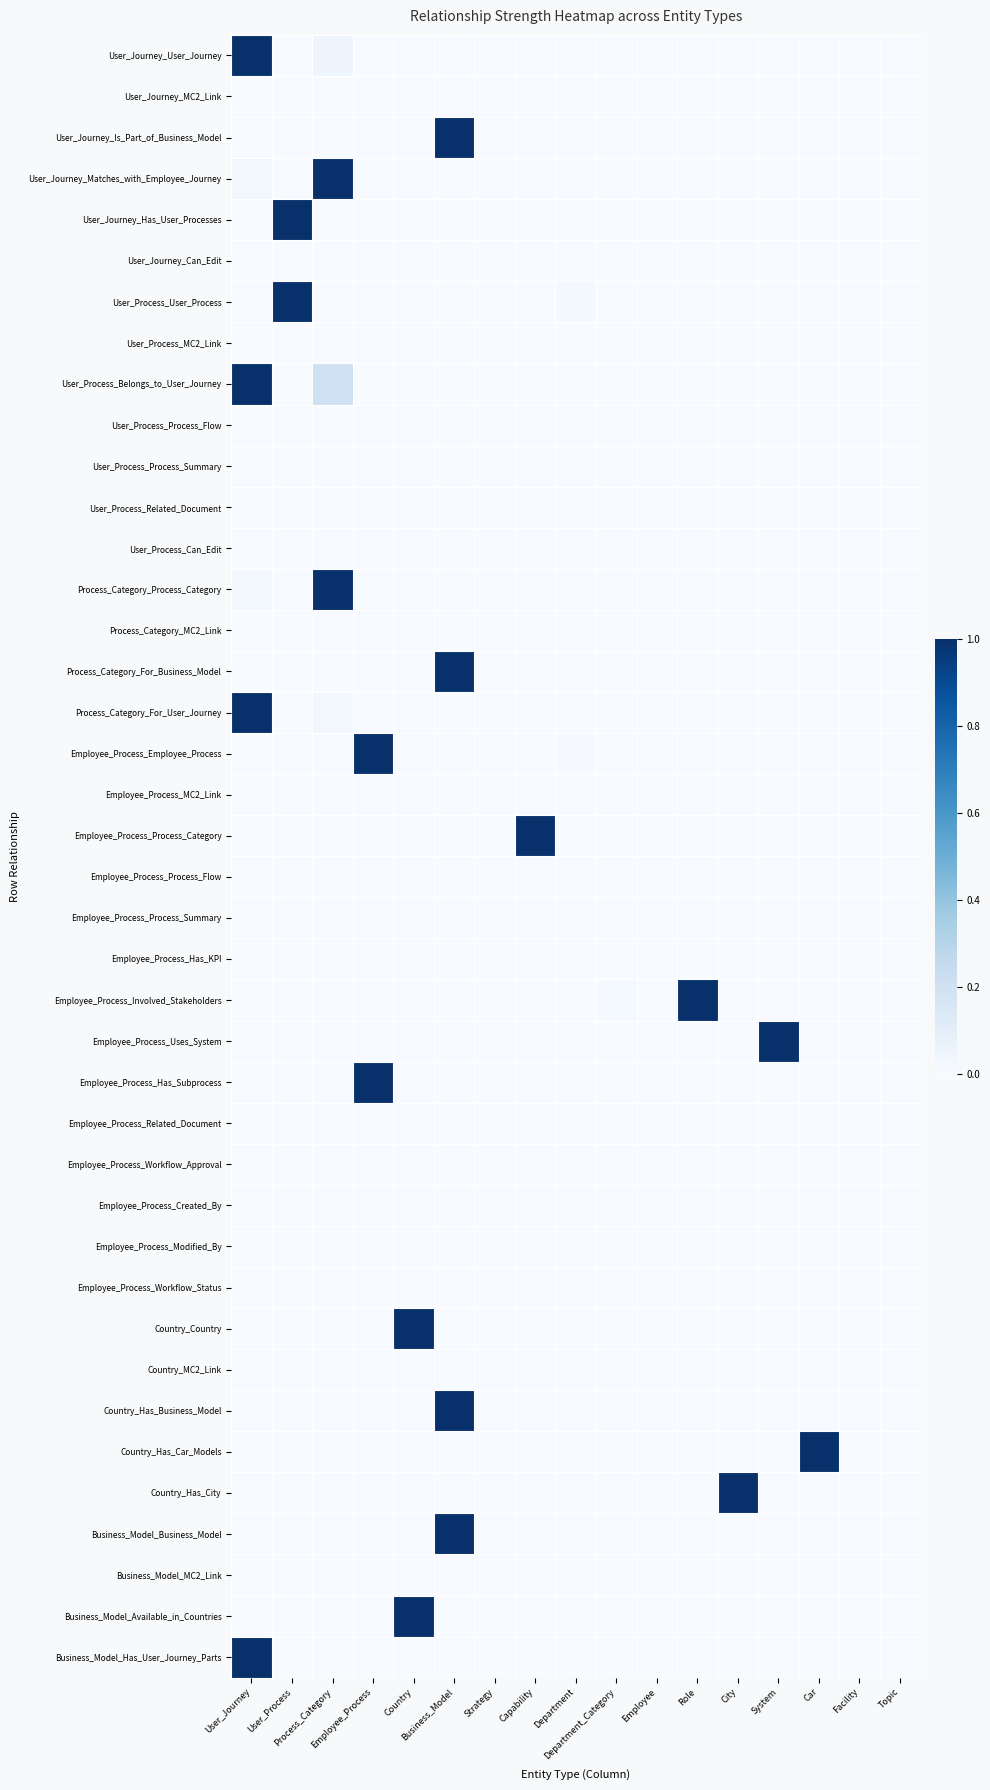

Reading right to left, transcribe all the data shown in this chart.

User_Journey_User_Journey: Topic=0.0	Facility=0.0	Car=0.0	System=0.0	City=0.0	Role=0.0	Employee=0.0	Department_Category=0.0	Department=0.0	Capability=0.0	Strategy=0.0	Business_Model=0.0	Country=0.0	Employee_Process=0.0	Process_Category=0.0	User_Process=0.0	User_Journey=1.0
User_Journey_MC2_Link: Topic=0.0	Facility=0.0	Car=0.0	System=0.0	City=0.0	Role=0.0	Employee=0.0	Department_Category=0.0	Department=0.0	Capability=0.0	Strategy=0.0	Business_Model=0.0	Country=0.0	Employee_Process=0.0	Process_Category=0.0	User_Process=0.0	User_Journey=0.0
User_Journey_Is_Part_of_Business_Model: Topic=0.0	Facility=0.0	Car=0.0	System=0.0	City=0.0	Role=0.0	Employee=0.0	Department_Category=0.0	Department=0.0	Capability=0.0	Strategy=0.0	Business_Model=1.0	Country=0.0	Employee_Process=0.0	Process_Category=0.0	User_Process=0.0	User_Journey=0.0
User_Journey_Matches_with_Employee_Journey: Topic=0.0	Facility=0.0	Car=0.0	System=0.0	City=0.0	Role=0.0	Employee=0.0	Department_Category=0.0	Department=0.0	Capability=0.0	Strategy=0.0	Business_Model=0.0	Country=0.0	Employee_Process=0.0	Process_Category=1.0	User_Process=0.0	User_Journey=0.0
User_Journey_Has_User_Processes: Topic=0.0	Facility=0.0	Car=0.0	System=0.0	City=0.0	Role=0.0	Employee=0.0	Department_Category=0.0	Department=0.0	Capability=0.0	Strategy=0.0	Business_Model=0.0	Country=0.0	Employee_Process=0.0	Process_Category=0.0	User_Process=1.0	User_Journey=0.0
User_Journey_Can_Edit: Topic=0.0	Facility=0.0	Car=0.0	System=0.0	City=0.0	Role=0.0	Employee=0.0	Department_Category=0.0	Department=0.0	Capability=0.0	Strategy=0.0	Business_Model=0.0	Country=0.0	Employee_Process=0.0	Process_Category=0.0	User_Process=0.0	User_Journey=0.0
User_Process_User_Process: Topic=0.0	Facility=0.0	Car=0.0	System=0.0	City=0.0	Role=0.0	Employee=0.0	Department_Category=0.0	Department=0.0	Capability=0.0	Strategy=0.0	Business_Model=0.0	Country=0.0	Employee_Process=0.0	Process_Category=0.0	User_Process=1.0	User_Journey=0.0
User_Process_MC2_Link: Topic=0.0	Facility=0.0	Car=0.0	System=0.0	City=0.0	Role=0.0	Employee=0.0	Department_Category=0.0	Department=0.0	Capability=0.0	Strategy=0.0	Business_Model=0.0	Country=0.0	Employee_Process=0.0	Process_Category=0.0	User_Process=0.0	User_Journey=0.0
User_Process_Belongs_to_User_Journey: Topic=0.0	Facility=0.0	Car=0.0	System=0.0	City=0.0	Role=0.0	Employee=0.0	Department_Category=0.0	Department=0.0	Capability=0.0	Strategy=0.0	Business_Model=0.0	Country=0.0	Employee_Process=0.0	Process_Category=0.2	User_Process=0.0	User_Journey=1.0
User_Process_Process_Flow: Topic=0.0	Facility=0.0	Car=0.0	System=0.0	City=0.0	Role=0.0	Employee=0.0	Department_Category=0.0	Department=0.0	Capability=0.0	Strategy=0.0	Business_Model=0.0	Country=0.0	Employee_Process=0.0	Process_Category=0.0	User_Process=0.0	User_Journey=0.0
User_Process_Process_Summary: Topic=0.0	Facility=0.0	Car=0.0	System=0.0	City=0.0	Role=0.0	Employee=0.0	Department_Category=0.0	Department=0.0	Capability=0.0	Strategy=0.0	Business_Model=0.0	Country=0.0	Employee_Process=0.0	Process_Category=0.0	User_Process=0.0	User_Journey=0.0
User_Process_Related_Document: Topic=0.0	Facility=0.0	Car=0.0	System=0.0	City=0.0	Role=0.0	Employee=0.0	Department_Category=0.0	Department=0.0	Capability=0.0	Strategy=0.0	Business_Model=0.0	Country=0.0	Employee_Process=0.0	Process_Category=0.0	User_Process=0.0	User_Journey=0.0
User_Process_Can_Edit: Topic=0.0	Facility=0.0	Car=0.0	System=0.0	City=0.0	Role=0.0	Employee=0.0	Department_Category=0.0	Department=0.0	Capability=0.0	Strategy=0.0	Business_Model=0.0	Country=0.0	Employee_Process=0.0	Process_Category=0.0	User_Process=0.0	User_Journey=0.0
Process_Category_Process_Category: Topic=0.0	Facility=0.0	Car=0.0	System=0.0	City=0.0	Role=0.0	Employee=0.0	Department_Category=0.0	Department=0.0	Capability=0.0	Strategy=0.0	Business_Model=0.0	Country=0.0	Employee_Process=0.0	Process_Category=1.0	User_Process=0.0	User_Journey=0.0
Process_Category_MC2_Link: Topic=0.0	Facility=0.0	Car=0.0	System=0.0	City=0.0	Role=0.0	Employee=0.0	Department_Category=0.0	Department=0.0	Capability=0.0	Strategy=0.0	Business_Model=0.0	Country=0.0	Employee_Process=0.0	Process_Category=0.0	User_Process=0.0	User_Journey=0.0
Process_Category_For_Business_Model: Topic=0.0	Facility=0.0	Car=0.0	System=0.0	City=0.0	Role=0.0	Employee=0.0	Department_Category=0.0	Department=0.0	Capability=0.0	Strategy=0.0	Business_Model=1.0	Country=0.0	Employee_Process=0.0	Process_Category=0.0	User_Process=0.0	User_Journey=0.0
Process_Category_For_User_Journey: Topic=0.0	Facility=0.0	Car=0.0	System=0.0	City=0.0	Role=0.0	Employee=0.0	Department_Category=0.0	Department=0.0	Capability=0.0	Strategy=0.0	Business_Model=0.0	Country=0.0	Employee_Process=0.0	Process_Category=0.0	User_Process=0.0	User_Journey=1.0
Employee_Process_Employee_Process: Topic=0.0	Facility=0.0	Car=0.0	System=0.0	City=0.0	Role=0.0	Employee=0.0	Department_Category=0.0	Department=0.0	Capability=0.0	Strategy=0.0	Business_Model=0.0	Country=0.0	Employee_Process=1.0	Process_Category=0.0	User_Process=0.0	User_Journey=0.0
Employee_Process_MC2_Link: Topic=0.0	Facility=0.0	Car=0.0	System=0.0	City=0.0	Role=0.0	Employee=0.0	Department_Category=0.0	Department=0.0	Capability=0.0	Strategy=0.0	Business_Model=0.0	Country=0.0	Employee_Process=0.0	Process_Category=0.0	User_Process=0.0	User_Journey=0.0
Employee_Process_Process_Category: Topic=0.0	Facility=0.0	Car=0.0	System=0.0	City=0.0	Role=0.0	Employee=0.0	Department_Category=0.0	Department=0.0	Capability=1.0	Strategy=0.0	Business_Model=0.0	Country=0.0	Employee_Process=0.0	Process_Category=0.0	User_Process=0.0	User_Journey=0.0
Employee_Process_Process_Flow: Topic=0.0	Facility=0.0	Car=0.0	System=0.0	City=0.0	Role=0.0	Employee=0.0	Department_Category=0.0	Department=0.0	Capability=0.0	Strategy=0.0	Business_Model=0.0	Country=0.0	Employee_Process=0.0	Process_Category=0.0	User_Process=0.0	User_Journey=0.0
Employee_Process_Process_Summary: Topic=0.0	Facility=0.0	Car=0.0	System=0.0	City=0.0	Role=0.0	Employee=0.0	Department_Category=0.0	Department=0.0	Capability=0.0	Strategy=0.0	Business_Model=0.0	Country=0.0	Employee_Process=0.0	Process_Category=0.0	User_Process=0.0	User_Journey=0.0
Employee_Process_Has_KPI: Topic=0.0	Facility=0.0	Car=0.0	System=0.0	City=0.0	Role=0.0	Employee=0.0	Department_Category=0.0	Department=0.0	Capability=0.0	Strategy=0.0	Business_Model=0.0	Country=0.0	Employee_Process=0.0	Process_Category=0.0	User_Process=0.0	User_Journey=0.0
Employee_Process_Involved_Stakeholders: Topic=0.0	Facility=0.0	Car=0.0	System=0.0	City=0.0	Role=1.0	Employee=0.0	Department_Category=0.0	Department=0.0	Capability=0.0	Strategy=0.0	Business_Model=0.0	Country=0.0	Employee_Process=0.0	Process_Category=0.0	User_Process=0.0	User_Journey=0.0
Employee_Process_Uses_System: Topic=0.0	Facility=0.0	Car=0.0	System=1.0	City=0.0	Role=0.0	Employee=0.0	Department_Category=0.0	Department=0.0	Capability=0.0	Strategy=0.0	Business_Model=0.0	Country=0.0	Employee_Process=0.0	Process_Category=0.0	User_Process=0.0	User_Journey=0.0
Employee_Process_Has_Subprocess: Topic=0.0	Facility=0.0	Car=0.0	System=0.0	City=0.0	Role=0.0	Employee=0.0	Department_Category=0.0	Department=0.0	Capability=0.0	Strategy=0.0	Business_Model=0.0	Country=0.0	Employee_Process=1.0	Process_Category=0.0	User_Process=0.0	User_Journey=0.0
Employee_Process_Related_Document: Topic=0.0	Facility=0.0	Car=0.0	System=0.0	City=0.0	Role=0.0	Employee=0.0	Department_Category=0.0	Department=0.0	Capability=0.0	Strategy=0.0	Business_Model=0.0	Country=0.0	Employee_Process=0.0	Process_Category=0.0	User_Process=0.0	User_Journey=0.0
Employee_Process_Workflow_Approval: Topic=0.0	Facility=0.0	Car=0.0	System=0.0	City=0.0	Role=0.0	Employee=0.0	Department_Category=0.0	Department=0.0	Capability=0.0	Strategy=0.0	Business_Model=0.0	Country=0.0	Employee_Process=0.0	Process_Category=0.0	User_Process=0.0	User_Journey=0.0
Employee_Process_Created_By: Topic=0.0	Facility=0.0	Car=0.0	System=0.0	City=0.0	Role=0.0	Employee=0.0	Department_Category=0.0	Department=0.0	Capability=0.0	Strategy=0.0	Business_Model=0.0	Country=0.0	Employee_Process=0.0	Process_Category=0.0	User_Process=0.0	User_Journey=0.0
Employee_Process_Modified_By: Topic=0.0	Facility=0.0	Car=0.0	System=0.0	City=0.0	Role=0.0	Employee=0.0	Department_Category=0.0	Department=0.0	Capability=0.0	Strategy=0.0	Business_Model=0.0	Country=0.0	Employee_Process=0.0	Process_Category=0.0	User_Process=0.0	User_Journey=0.0
Employee_Process_Workflow_Status: Topic=0.0	Facility=0.0	Car=0.0	System=0.0	City=0.0	Role=0.0	Employee=0.0	Department_Category=0.0	Department=0.0	Capability=0.0	Strategy=0.0	Business_Model=0.0	Country=0.0	Employee_Process=0.0	Process_Category=0.0	User_Process=0.0	User_Journey=0.0
Country_Country: Topic=0.0	Facility=0.0	Car=0.0	System=0.0	City=0.0	Role=0.0	Employee=0.0	Department_Category=0.0	Department=0.0	Capability=0.0	Strategy=0.0	Business_Model=0.0	Country=1.0	Employee_Process=0.0	Process_Category=0.0	User_Process=0.0	User_Journey=0.0
Country_MC2_Link: Topic=0.0	Facility=0.0	Car=0.0	System=0.0	City=0.0	Role=0.0	Employee=0.0	Department_Category=0.0	Department=0.0	Capability=0.0	Strategy=0.0	Business_Model=0.0	Country=0.0	Employee_Process=0.0	Process_Category=0.0	User_Process=0.0	User_Journey=0.0
Country_Has_Business_Model: Topic=0.0	Facility=0.0	Car=0.0	System=0.0	City=0.0	Role=0.0	Employee=0.0	Department_Category=0.0	Department=0.0	Capability=0.0	Strategy=0.0	Business_Model=1.0	Country=0.0	Employee_Process=0.0	Process_Category=0.0	User_Process=0.0	User_Journey=0.0
Country_Has_Car_Models: Topic=0.0	Facility=0.0	Car=1.0	System=0.0	City=0.0	Role=0.0	Employee=0.0	Department_Category=0.0	Department=0.0	Capability=0.0	Strategy=0.0	Business_Model=0.0	Country=0.0	Employee_Process=0.0	Process_Category=0.0	User_Process=0.0	User_Journey=0.0
Country_Has_City: Topic=0.0	Facility=0.0	Car=0.0	System=0.0	City=1.0	Role=0.0	Employee=0.0	Department_Category=0.0	Department=0.0	Capability=0.0	Strategy=0.0	Business_Model=0.0	Country=0.0	Employee_Process=0.0	Process_Category=0.0	User_Process=0.0	User_Journey=0.0
Business_Model_Business_Model: Topic=0.0	Facility=0.0	Car=0.0	System=0.0	City=0.0	Role=0.0	Employee=0.0	Department_Category=0.0	Department=0.0	Capability=0.0	Strategy=0.0	Business_Model=1.0	Country=0.0	Employee_Process=0.0	Process_Category=0.0	User_Process=0.0	User_Journey=0.0
Business_Model_MC2_Link: Topic=0.0	Facility=0.0	Car=0.0	System=0.0	City=0.0	Role=0.0	Employee=0.0	Department_Category=0.0	Department=0.0	Capability=0.0	Strategy=0.0	Business_Model=0.0	Country=0.0	Employee_Process=0.0	Process_Category=0.0	User_Process=0.0	User_Journey=0.0
Business_Model_Available_in_Countries: Topic=0.0	Facility=0.0	Car=0.0	System=0.0	City=0.0	Role=0.0	Employee=0.0	Department_Category=0.0	Department=0.0	Capability=0.0	Strategy=0.0	Business_Model=0.0	Country=1.0	Employee_Process=0.0	Process_Category=0.0	User_Process=0.0	User_Journey=0.0
Business_Model_Has_User_Journey_Parts: Topic=0.0	Facility=0.0	Car=0.0	System=0.0	City=0.0	Role=0.0	Employee=0.0	Department_Category=0.0	Department=0.0	Capability=0.0	Strategy=0.0	Business_Model=0.0	Country=0.0	Employee_Process=0.0	Process_Category=0.0	User_Process=0.0	User_Journey=1.0